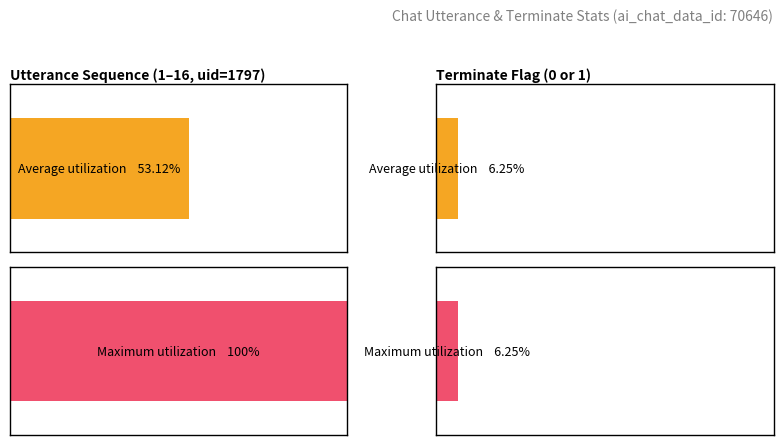

At which category does the chart reach its minimum across all series?

terminate